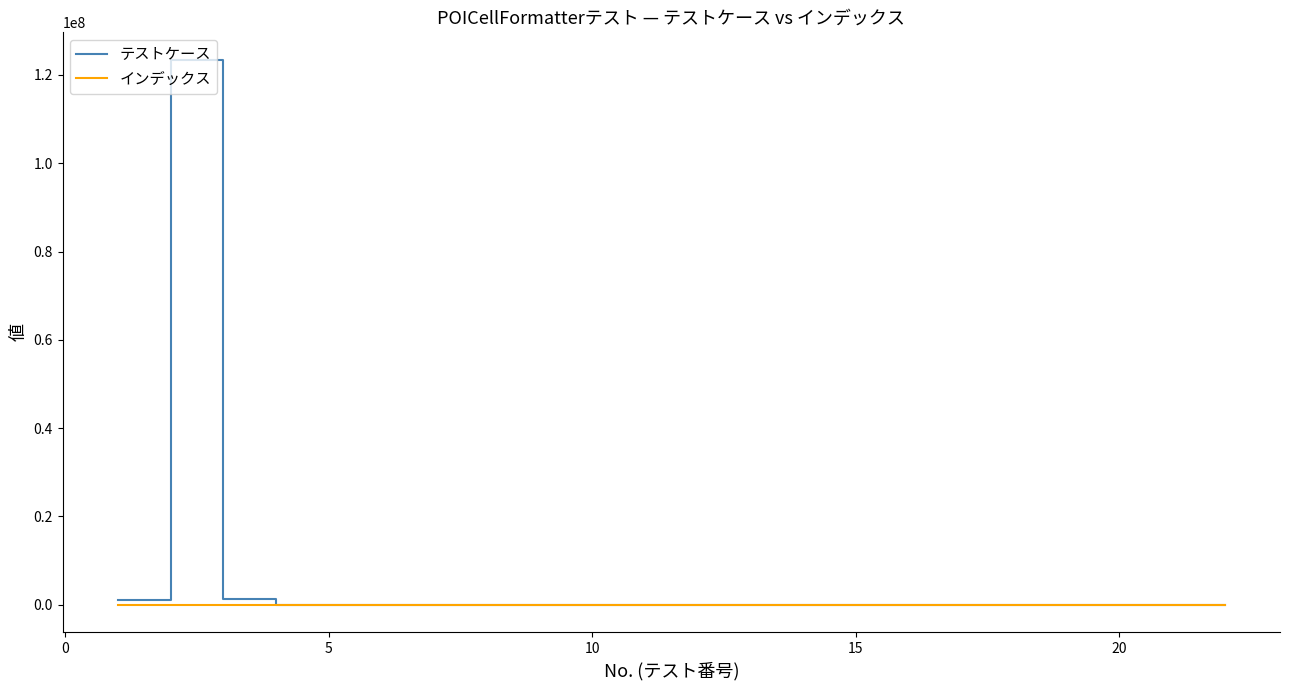

Which series has the largest total across all categories?

テストケース